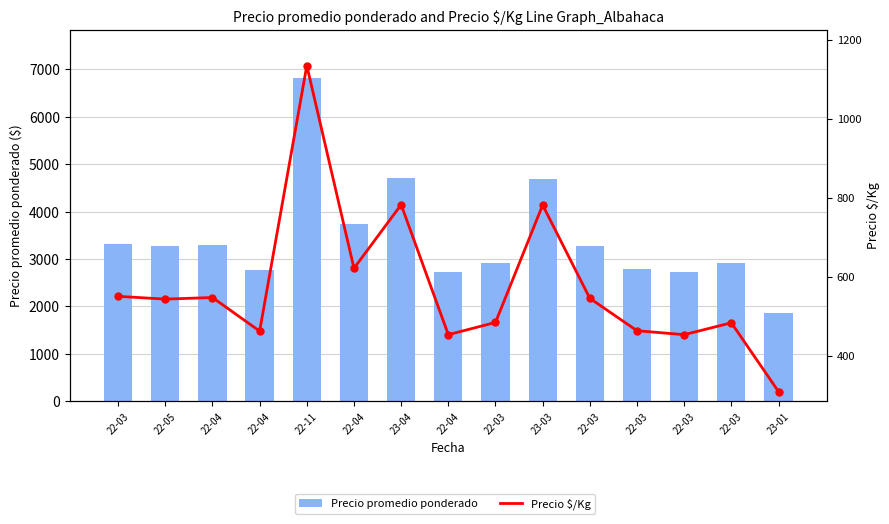

What are all the series names shown in the legend?

Precio promedio ponderado, Precio $/Kg